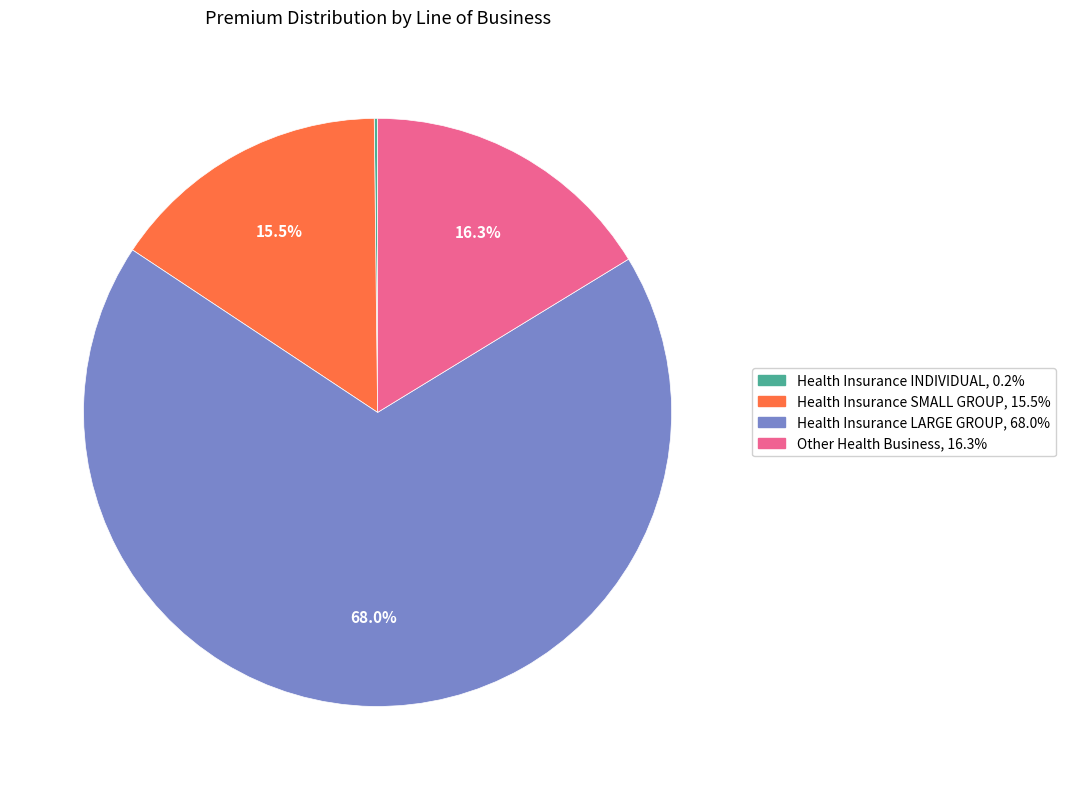

Do Health Insurance LARGE GROUP and Health Insurance SMALL GROUP together represent more than half of the pie?

Yes